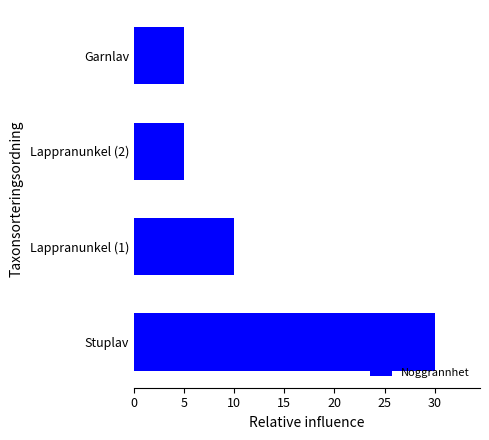

Is it true that the value at Lappranunkel (1) is 10?

True